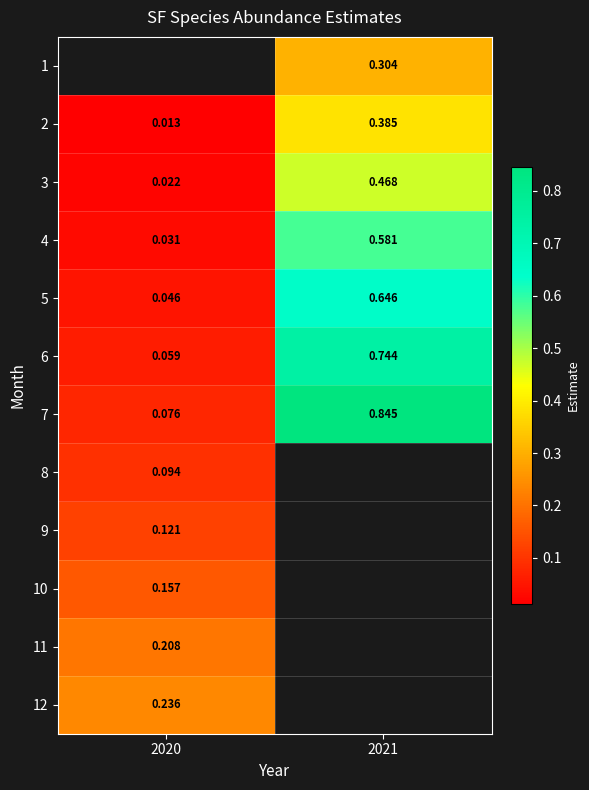

True or false: 4 has a value of 0.6 at 2021.

True